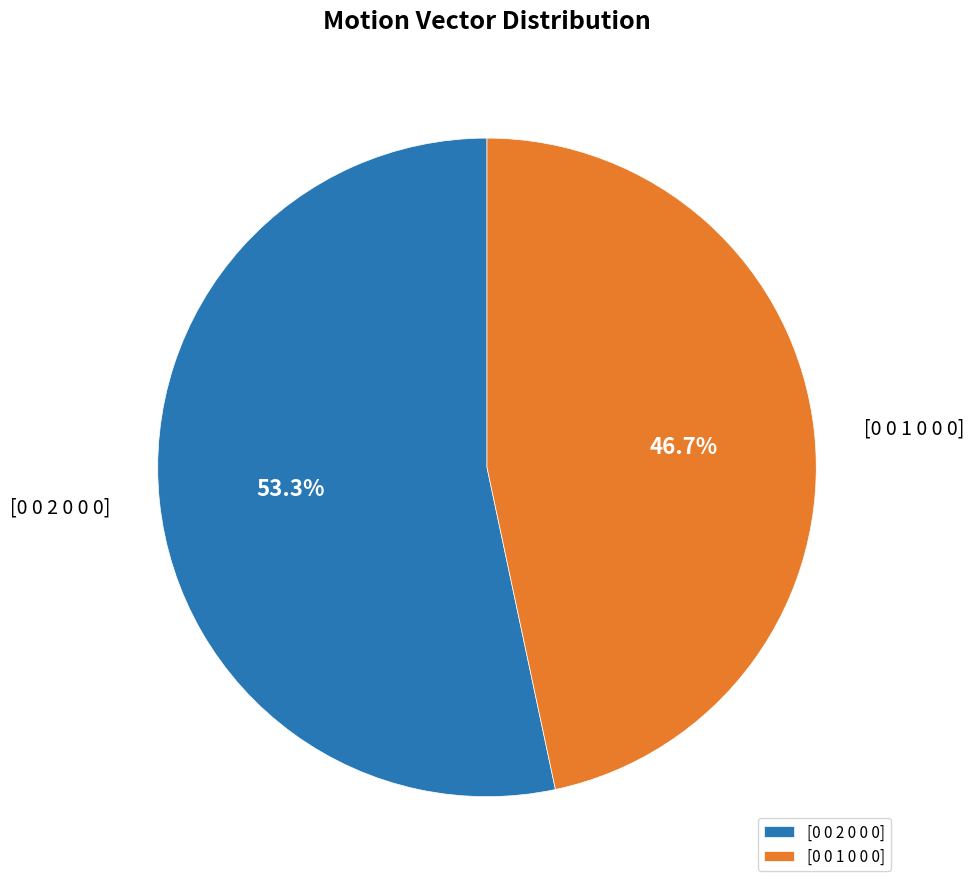

To the nearest percent, what portion does [0 0 2 0 0 0] represent?

53%